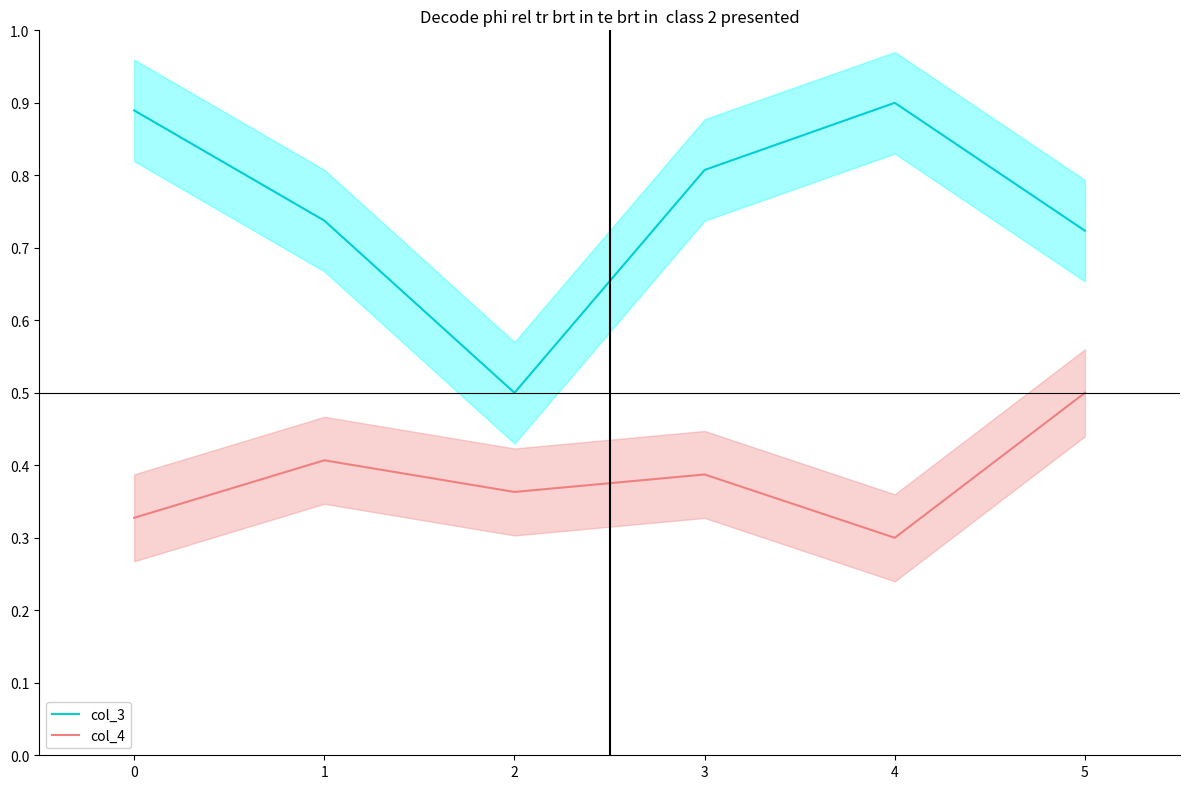

What is the highest value of the col_4 series?

0.5